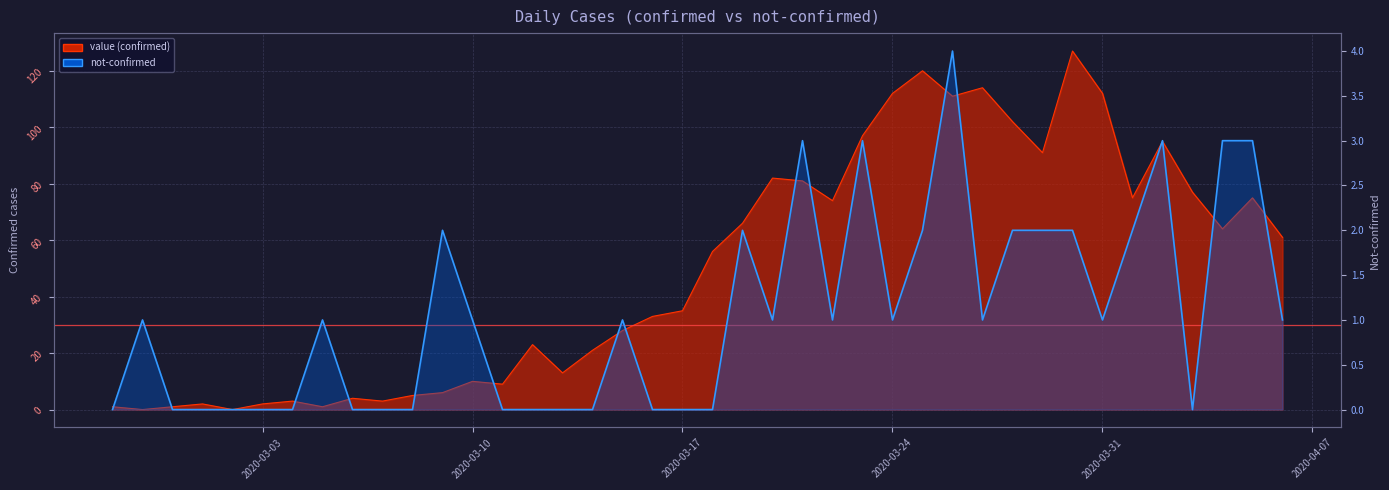

What are all the series names shown in the legend?

value, not-confirmed